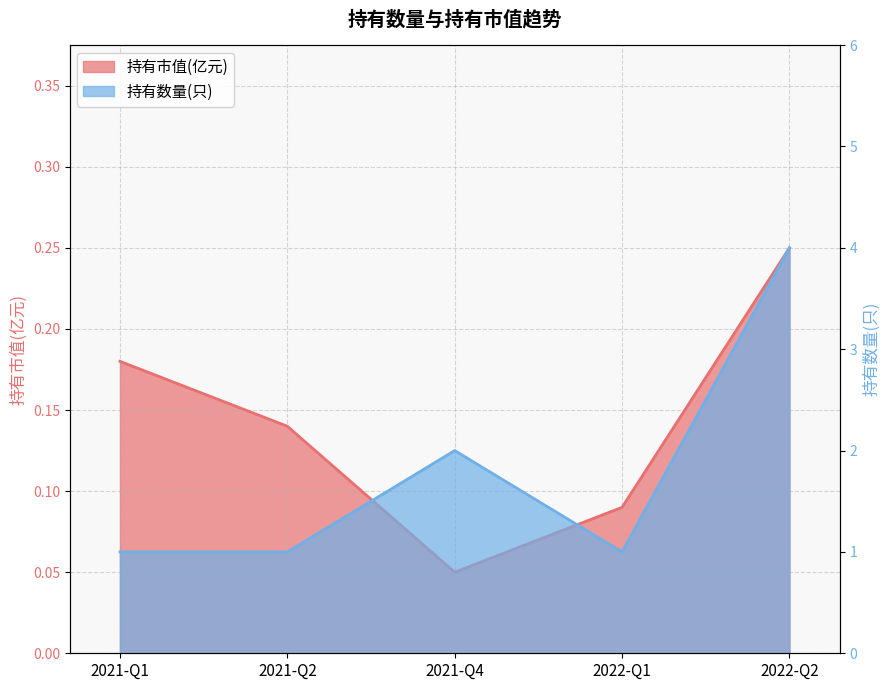

Is it true that 持有市值(亿元) equals 0.2 at 2022-Q2?

True